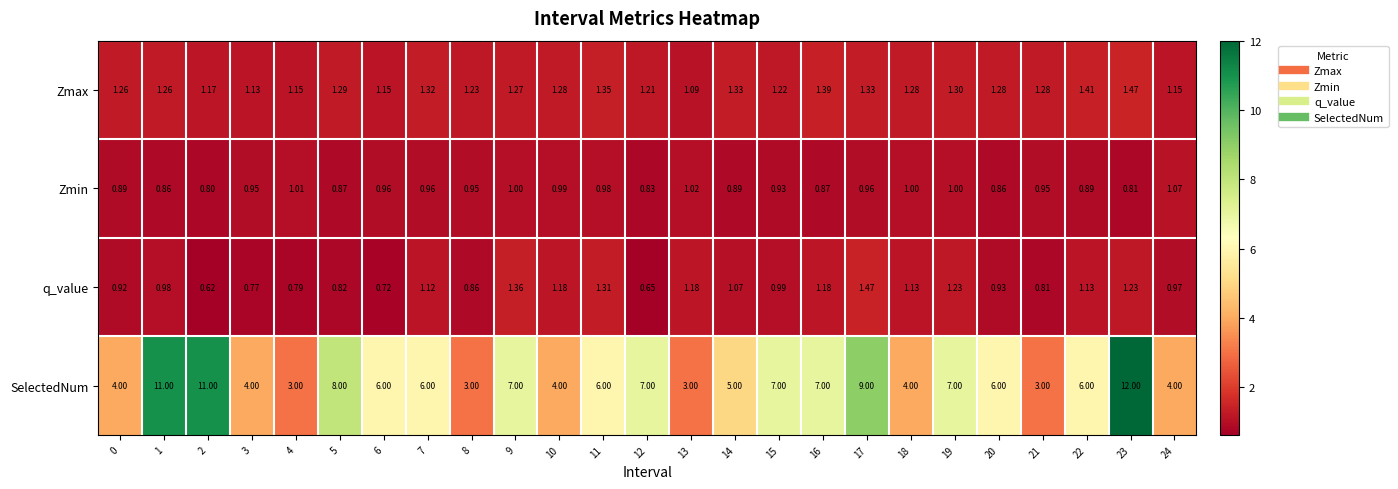

Between 1 and 17, which series saw the biggest shift?

SelectedNum